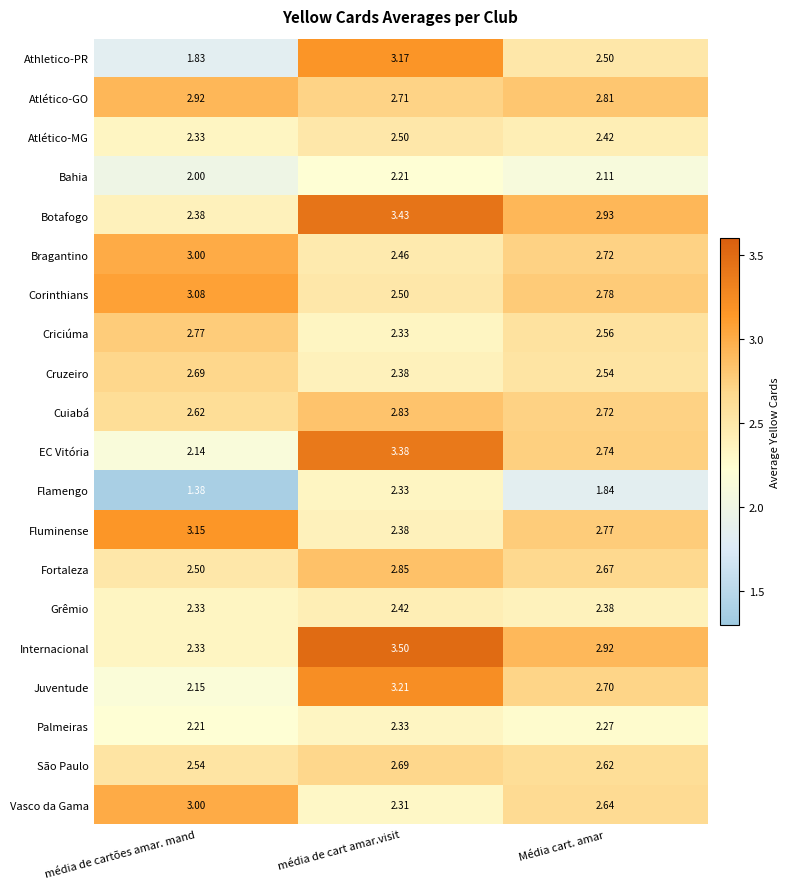

Which series has the largest total across all categories?

Internacional